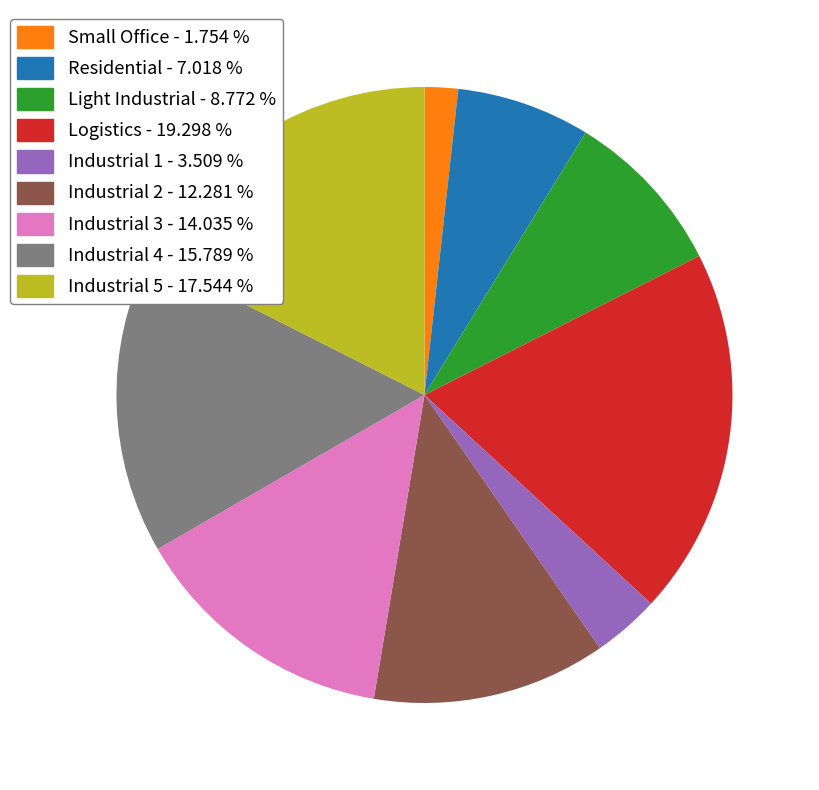

Is it true that Industrial 5 is 18% of the pie?

True